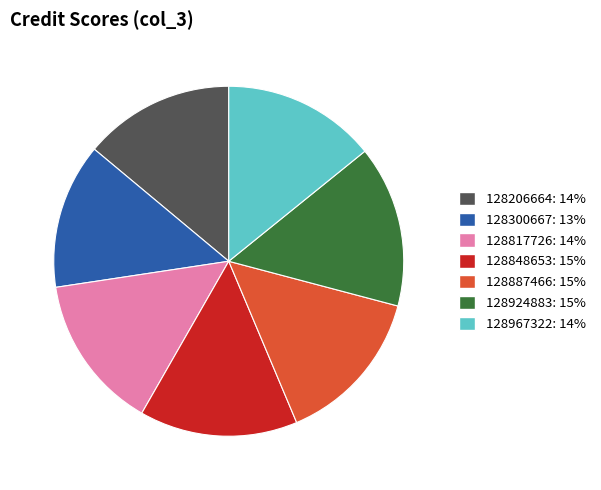

Is there a majority slice in this chart?

No